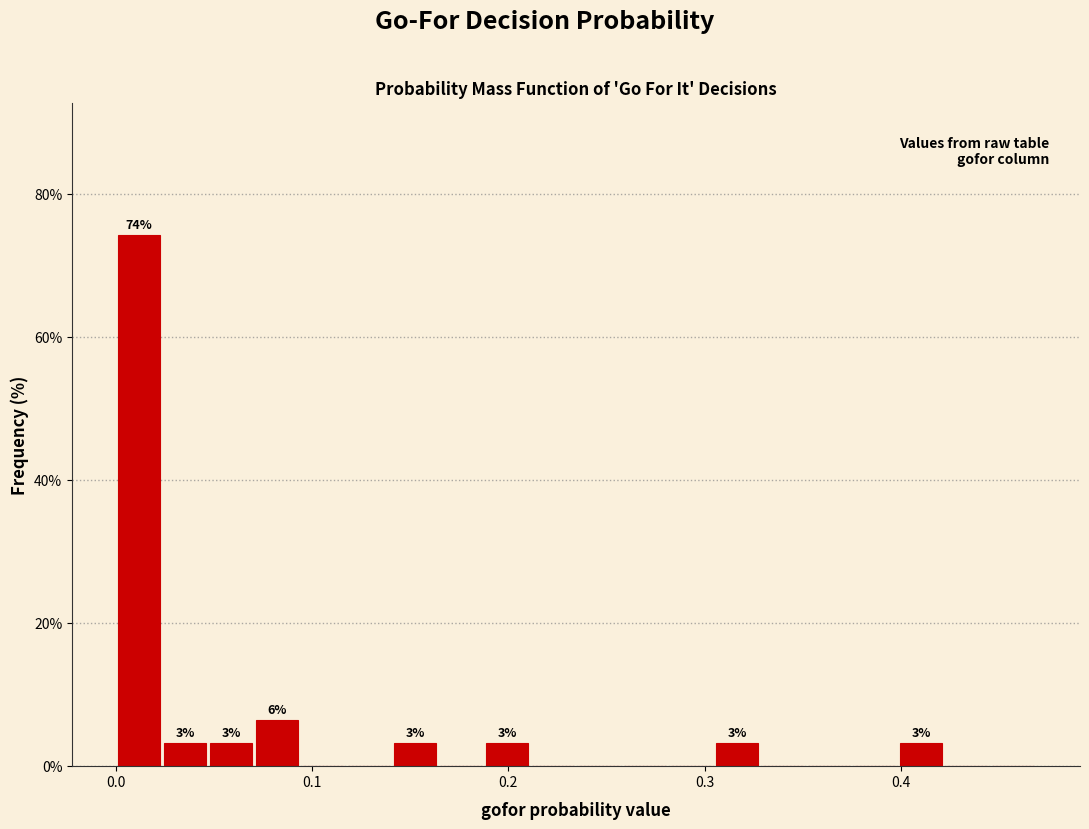

Read against the x-axis, roughly where is the centre of the tallest bar?

0.01